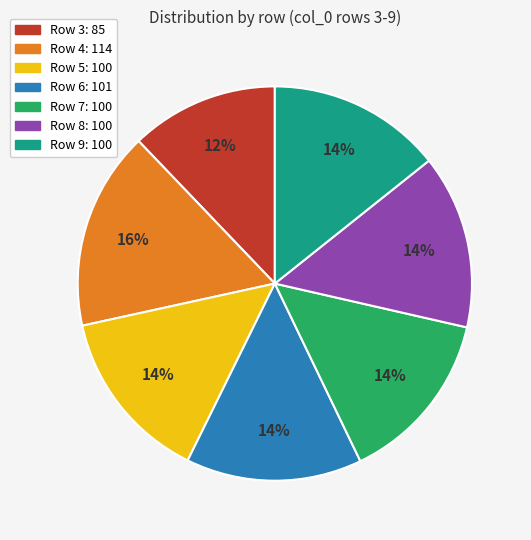

To the nearest percent, what is the average slice percentage?

14%